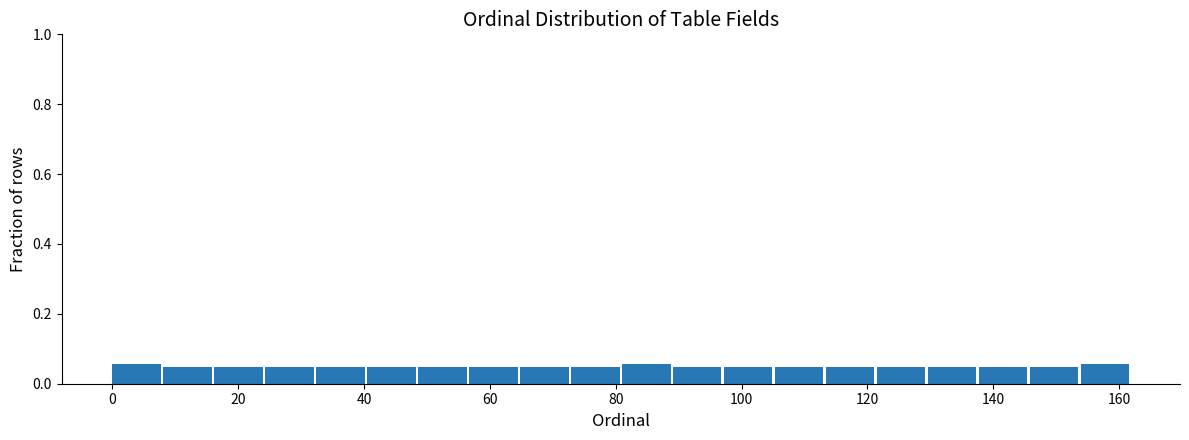

Reading left to right, transcribe this chart: for each bar, give the range it covers on the x-axis and its height. Neither the bar edges nor the heights are printed on the chart, so give them approximately, as read against the axes.

0 to 8: 0.06
8 to 16: 0.04
16 to 24: 0.04
24 to 32: 0.04
32 to 40: 0.04
40 to 48: 0.04
48 to 56: 0.04
56 to 64: 0.04
64 to 72: 0.04
72 to 82: 0.04
82 to 90: 0.06
90 to 98: 0.04
98 to 106: 0.04
106 to 114: 0.04
114 to 122: 0.04
122 to 130: 0.04
130 to 138: 0.04
138 to 146: 0.04
146 to 154: 0.04
154 to 162: 0.06